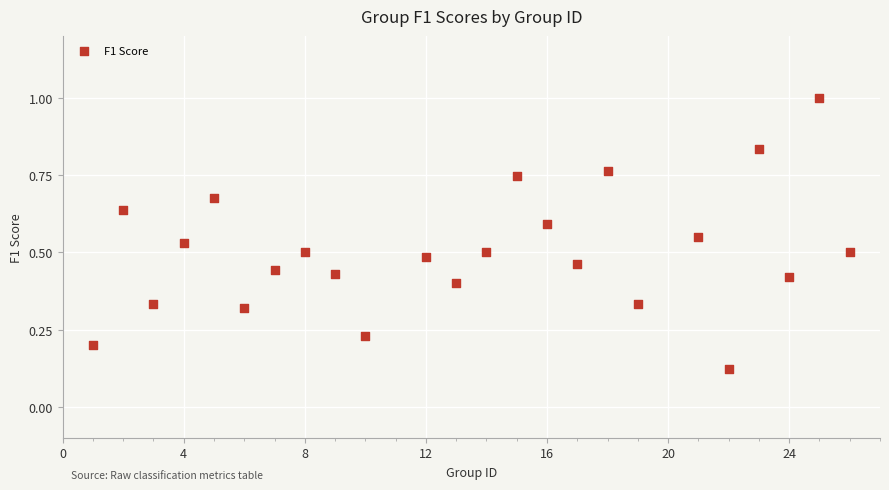

What is the range of X values (max minus min)?

25.0